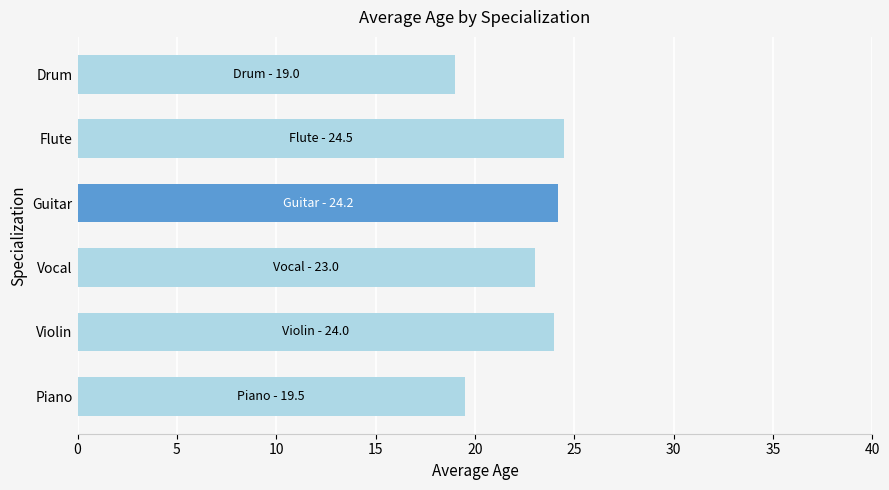

What is the greatest value displayed?

24.5